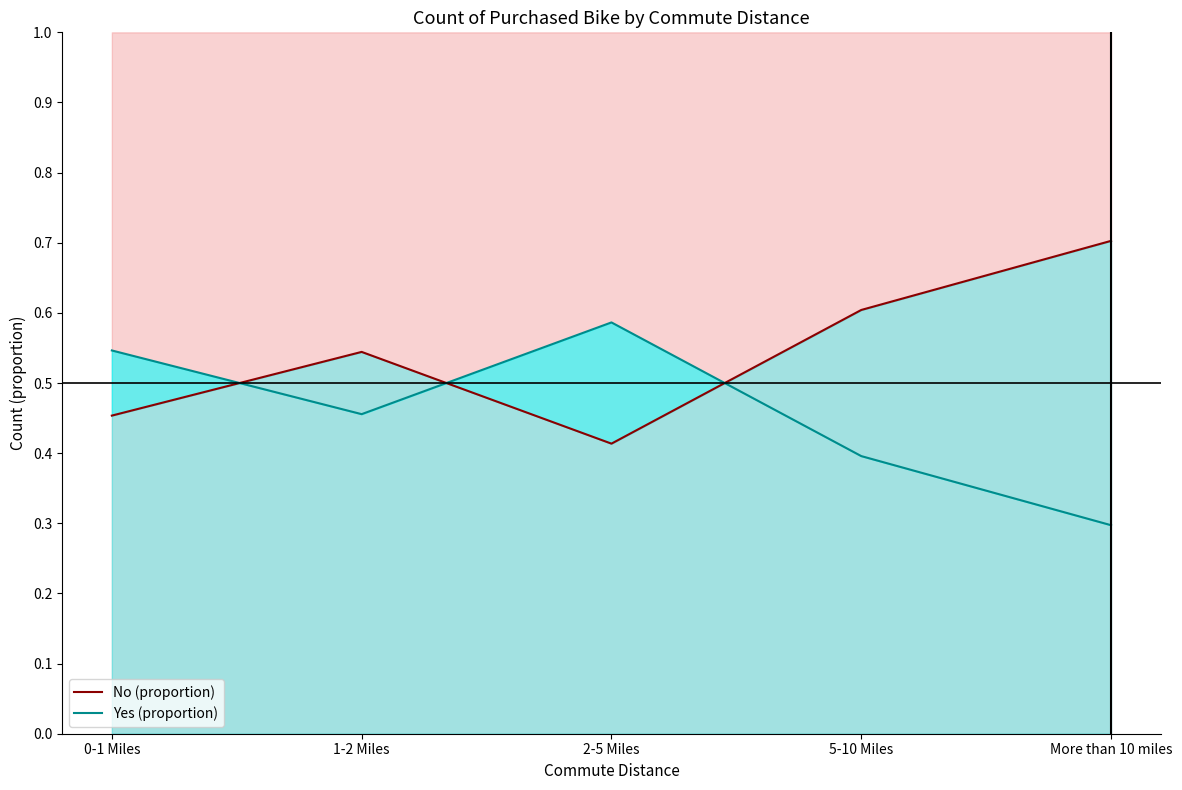

Is it true that Yes (proportion) equals 0.1 at 1-2 Miles?

False